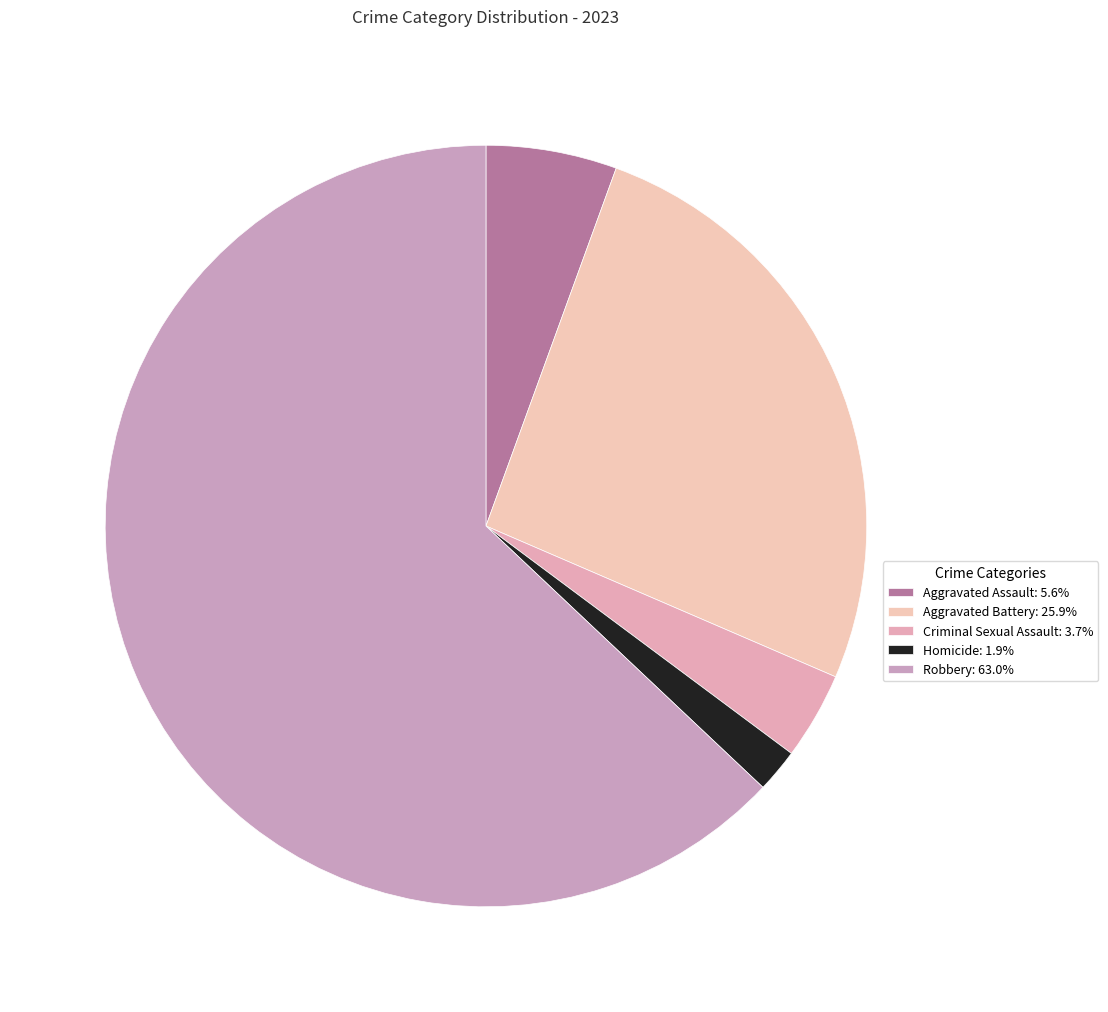

To the nearest percent, what is the average slice percentage?

20%